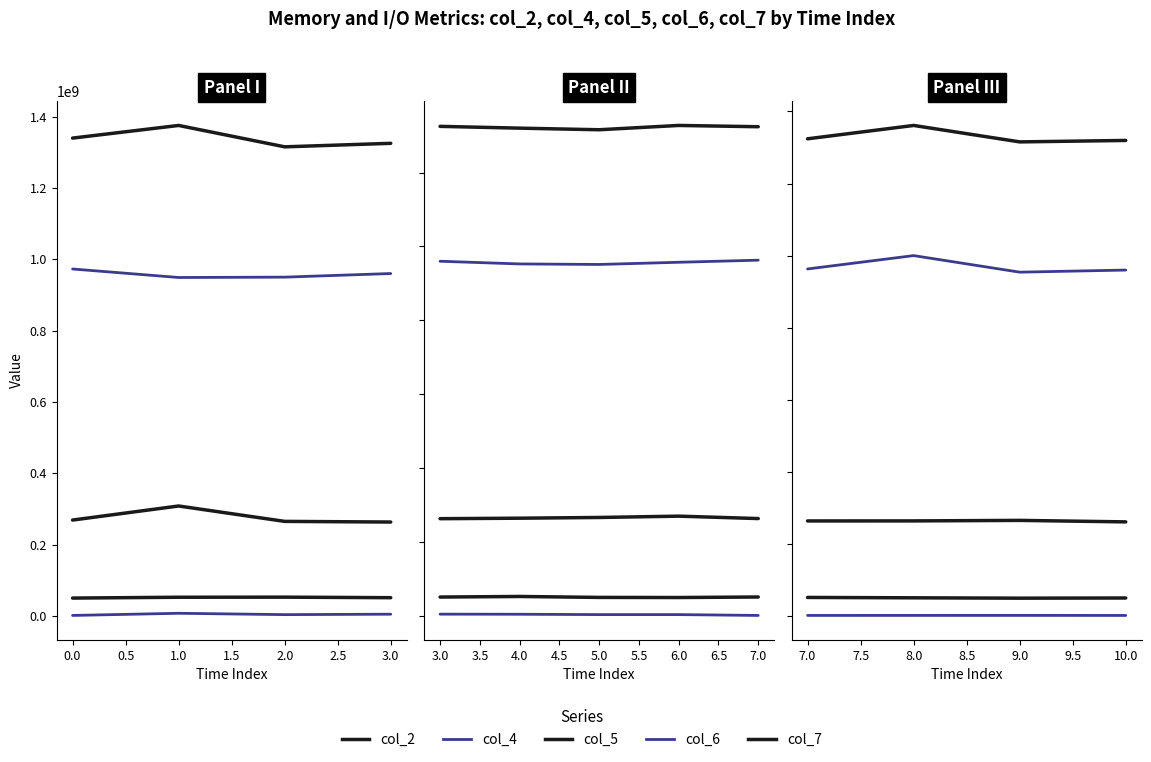

True or false: col_2 and col_6 intersect in this chart.

False